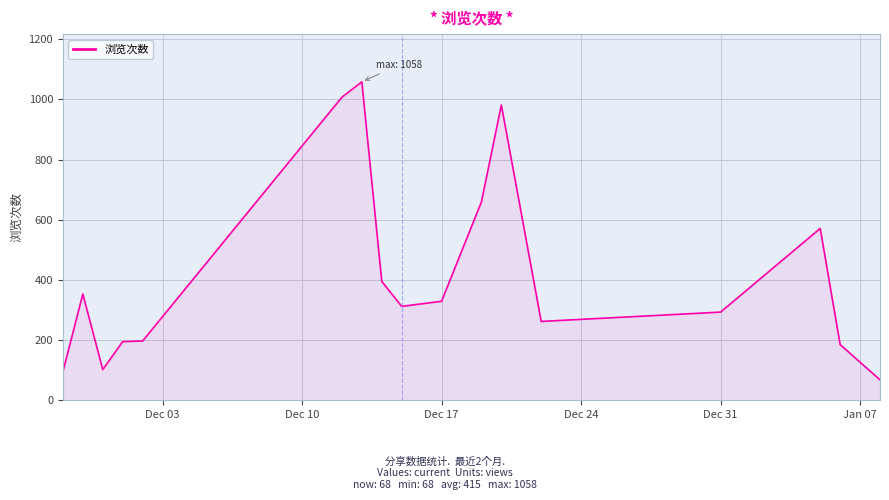

What is the minimum value shown in the chart?

68